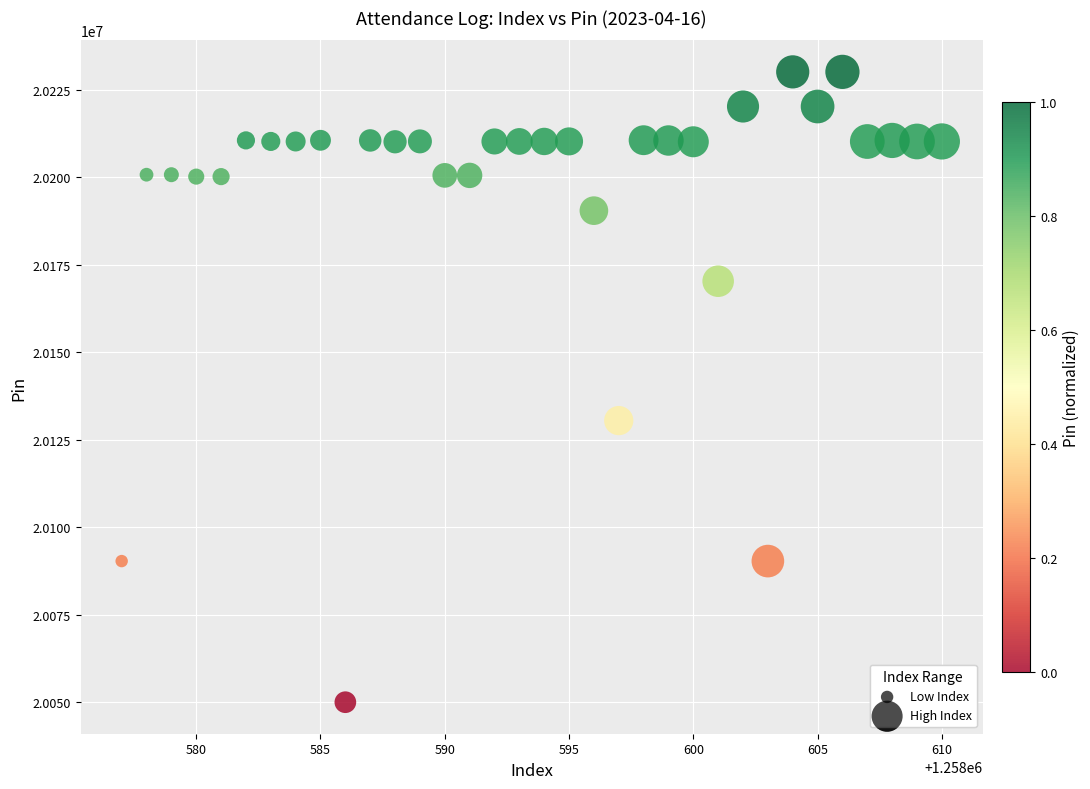

What is the range of Y values (max minus min)?

180035